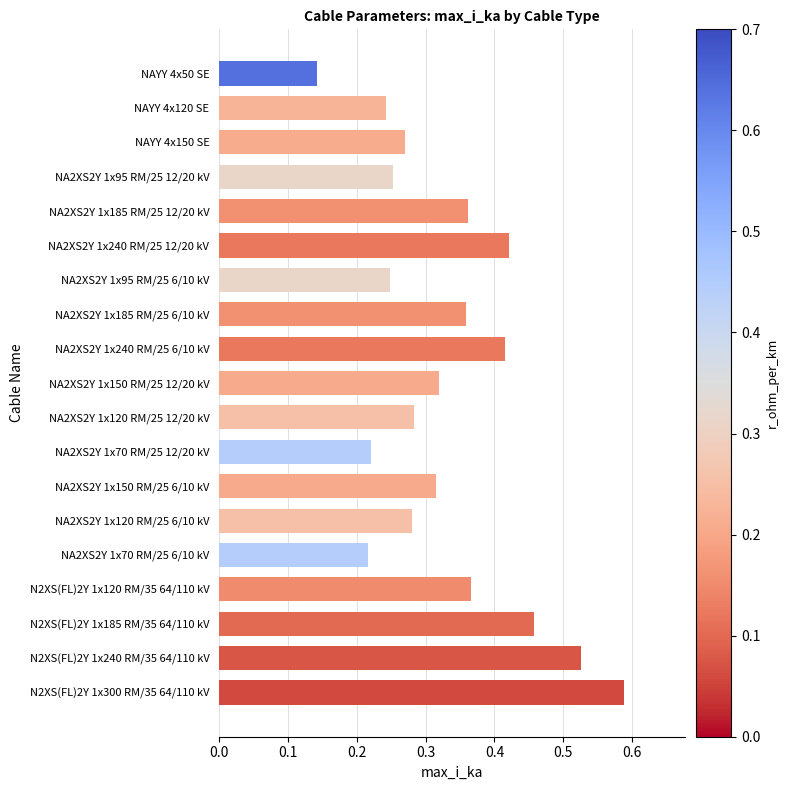

At which category does the chart reach its peak across all series?

N2XS(FL)2Y 1x300 RM/35 64/110 kV